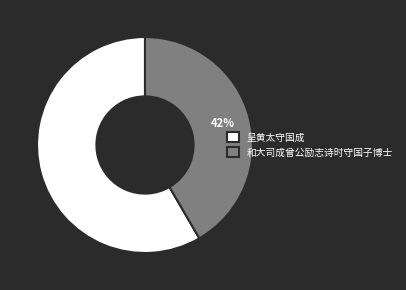

How many segments does this pie chart have?

2